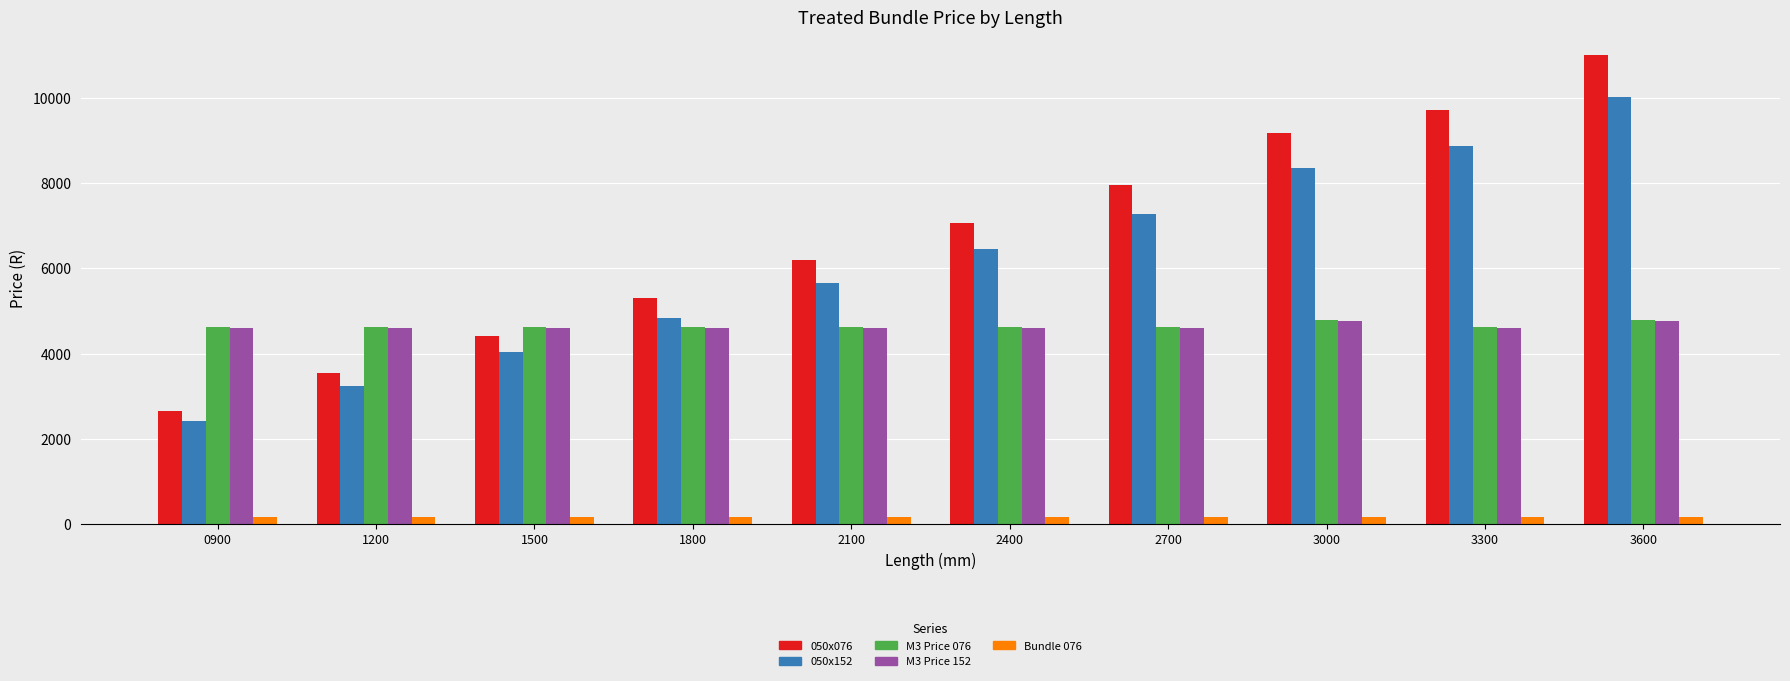

What is the average value of the M3 Price 152 series?

4632.0